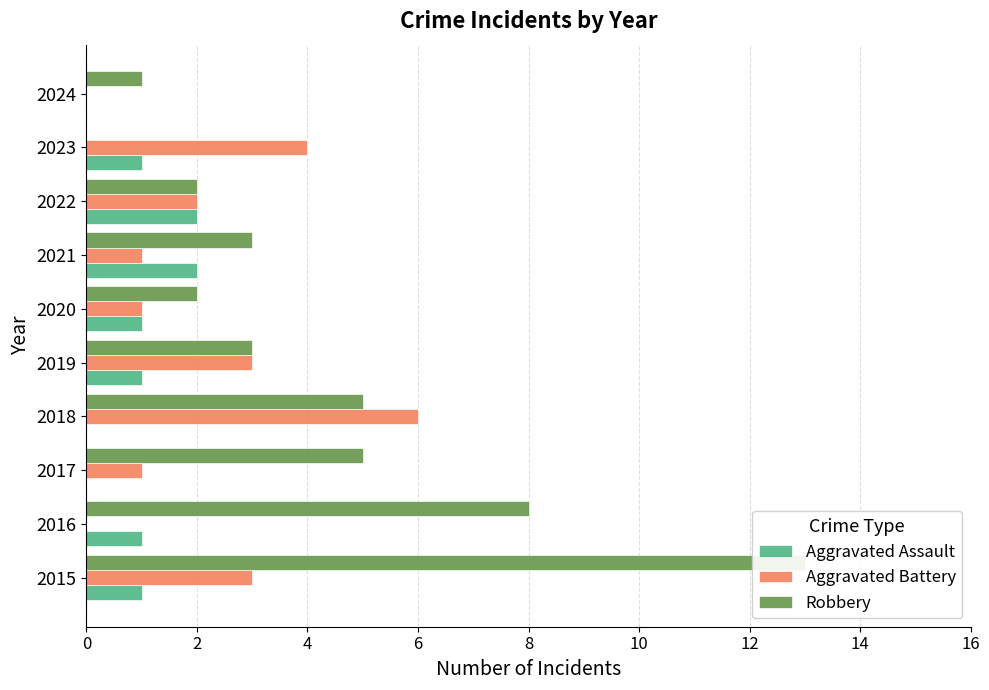

What is the greatest value displayed?

13